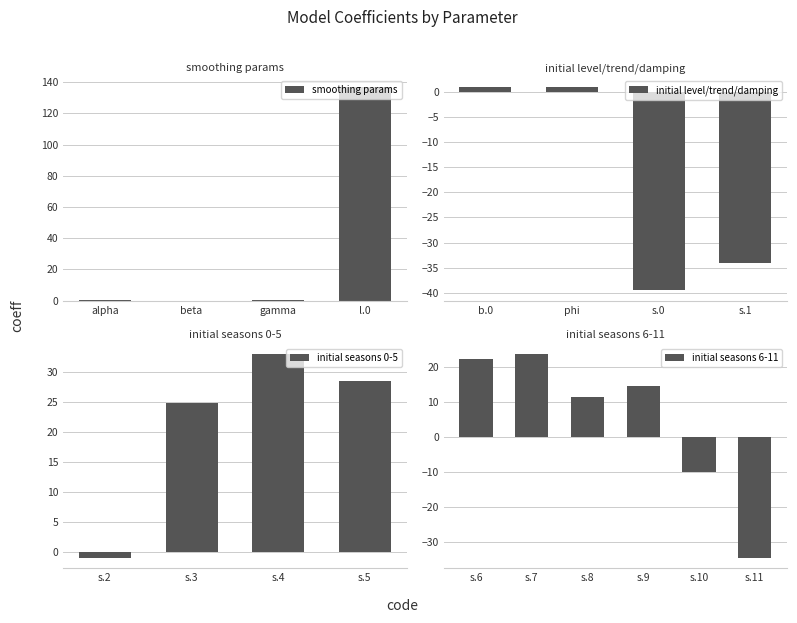

What value does the data have at s.5?

28.6